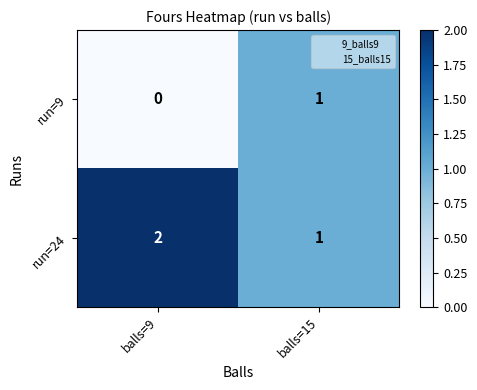

Which series has the largest total across all categories?

run=24